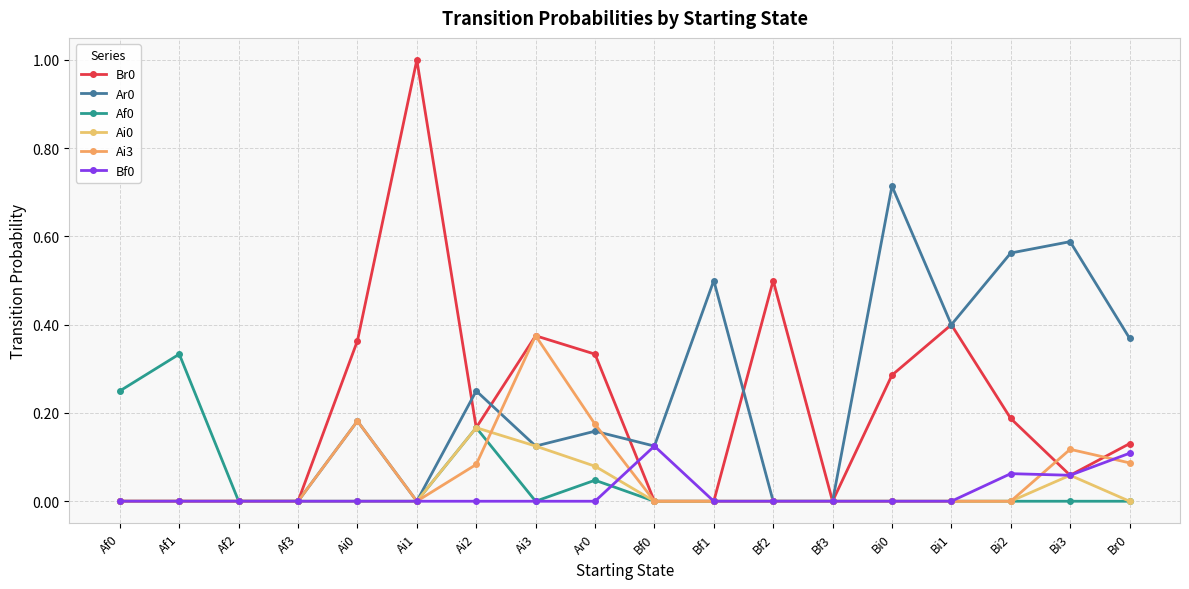

Which series ends up on top after the final intersection of Ai3 and Af0?

Ai3